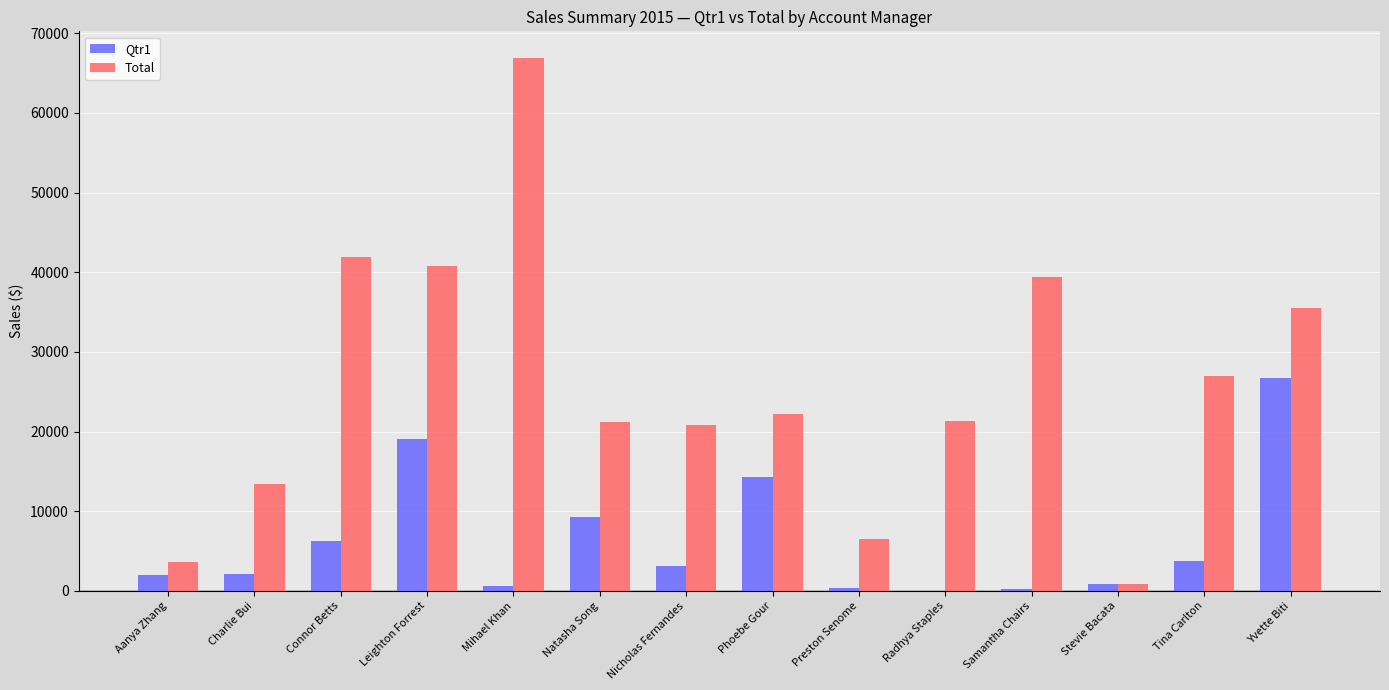

What is the total value across all series at Radhya Staples?

21303.3